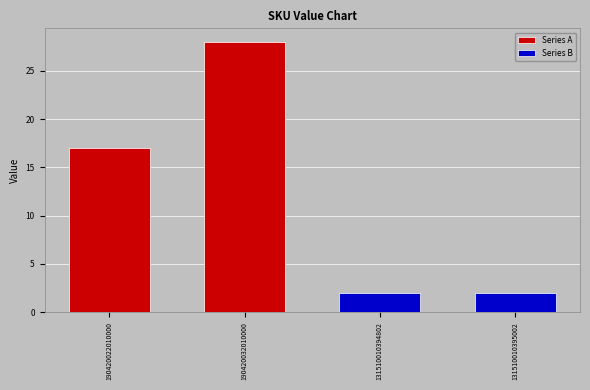

What is the minimum value for Series B?

2